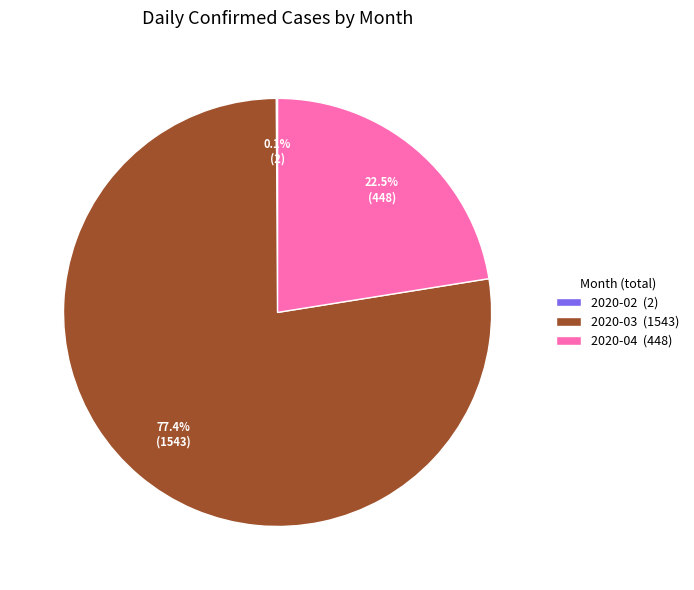

Does any single category account for the majority?

Yes